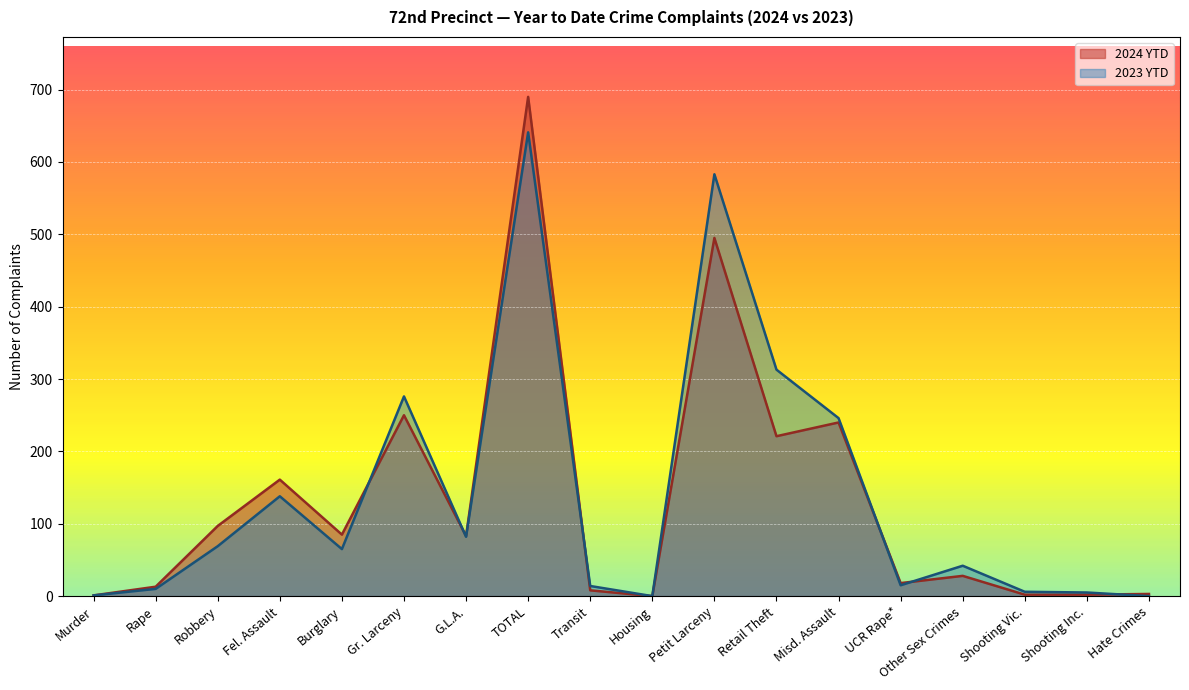

At Robbery, list the series in order from smallest to largest.

2023 YTD, 2024 YTD